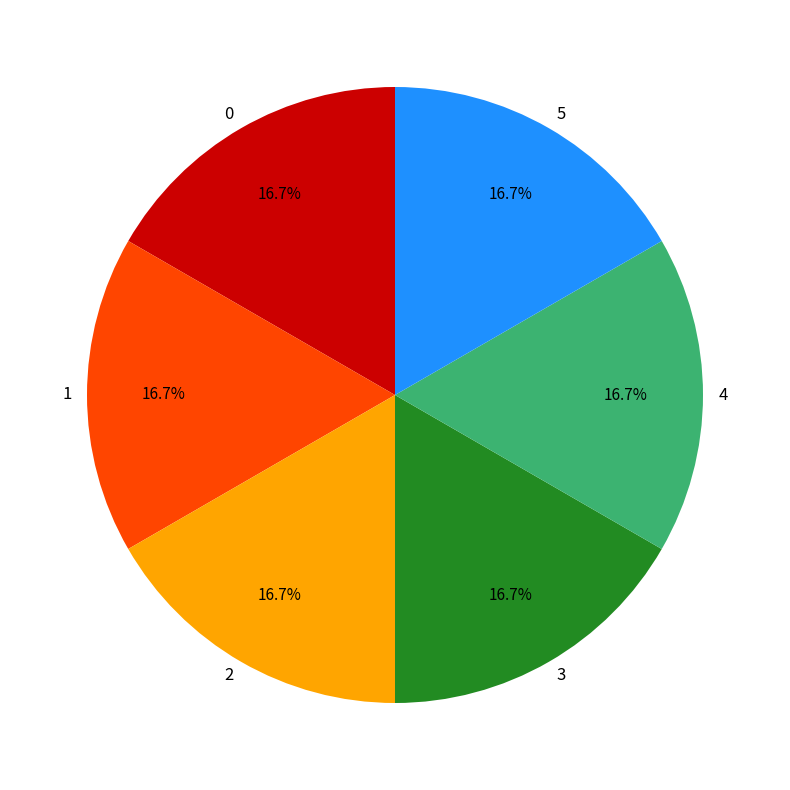

Does any single category account for the majority?

No